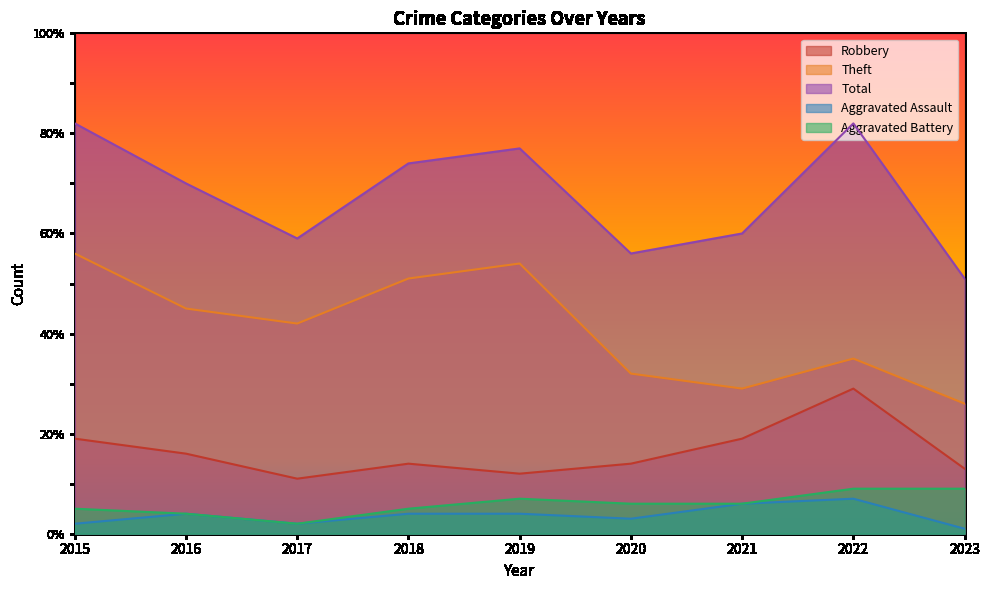

At which category is the sum across all series the highest?

2015